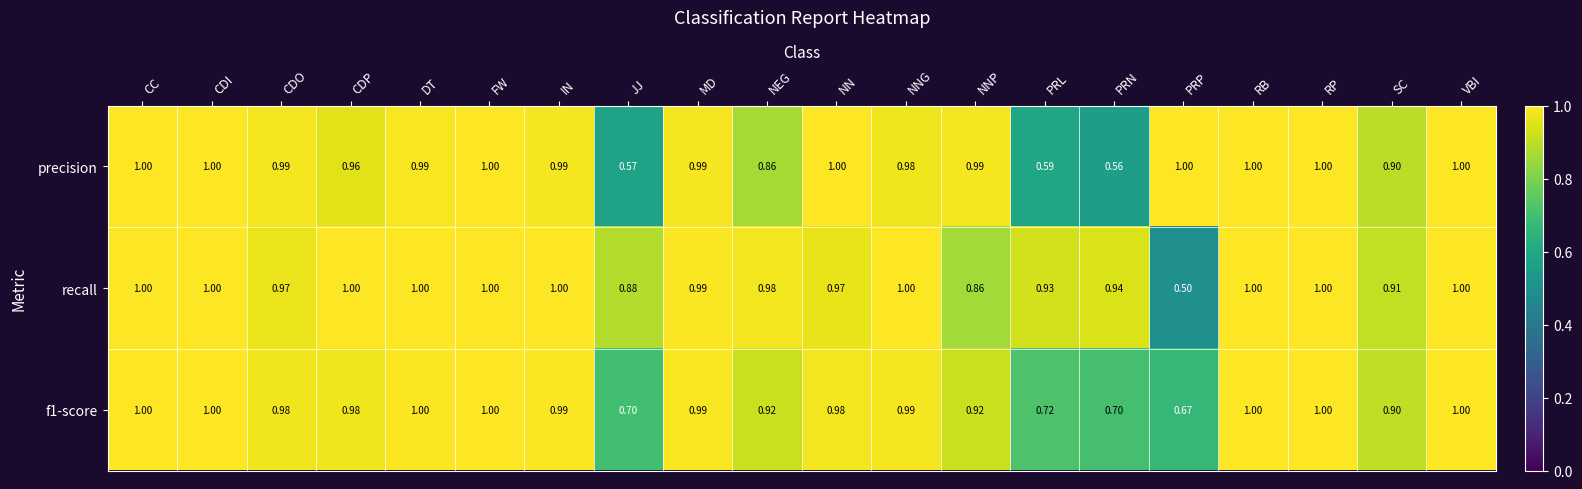

At how many categories does at least one series exceed 0?

20